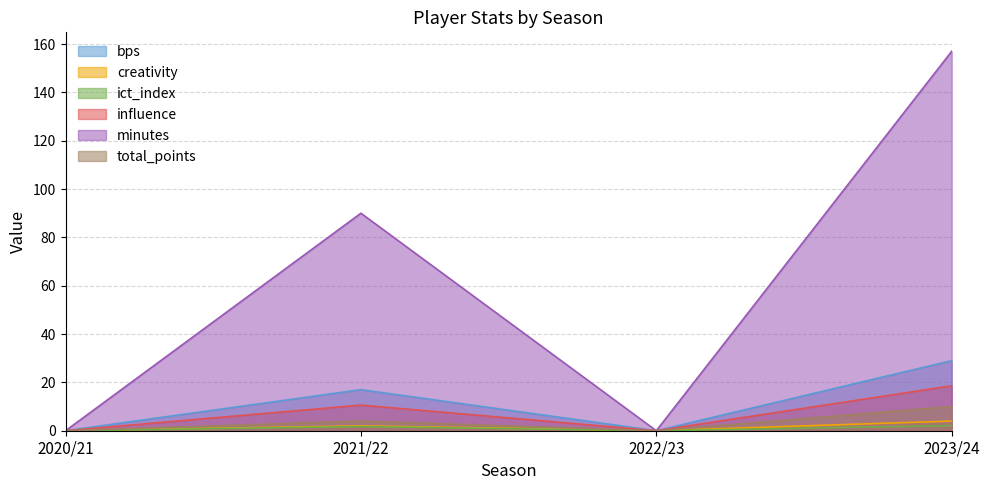

Is it true that ict_index equals 0.9 at 2021/22?

False